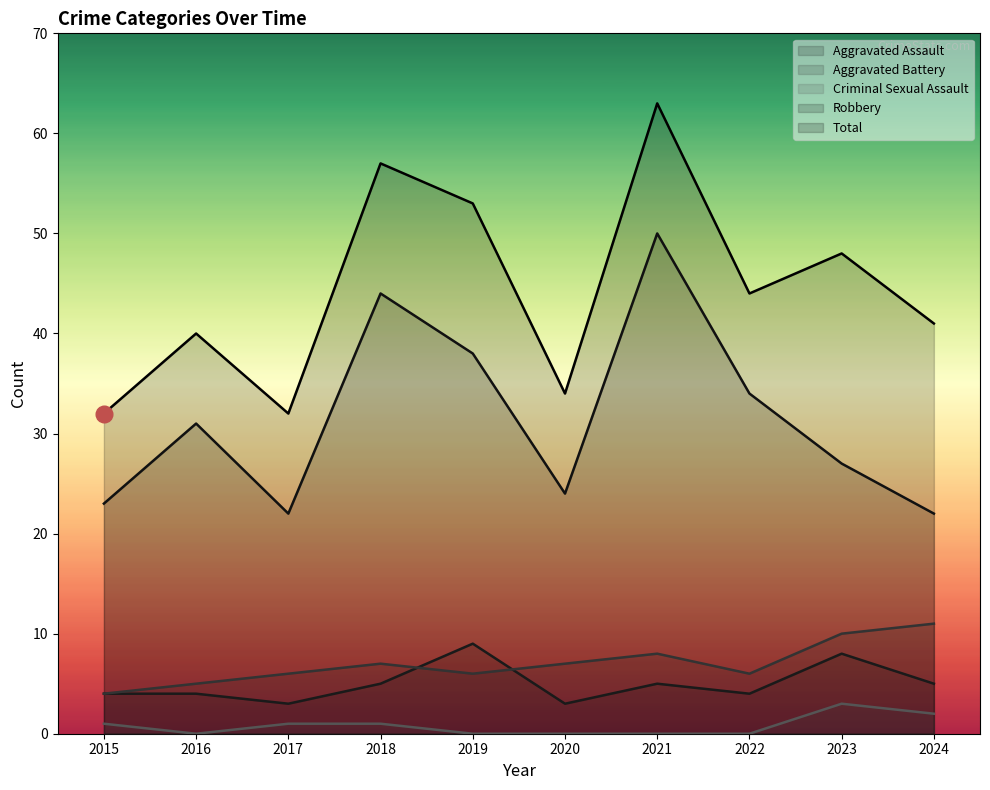

In Aggravated Battery, how many points are lower than both neighbors (excluding endpoints)?

2